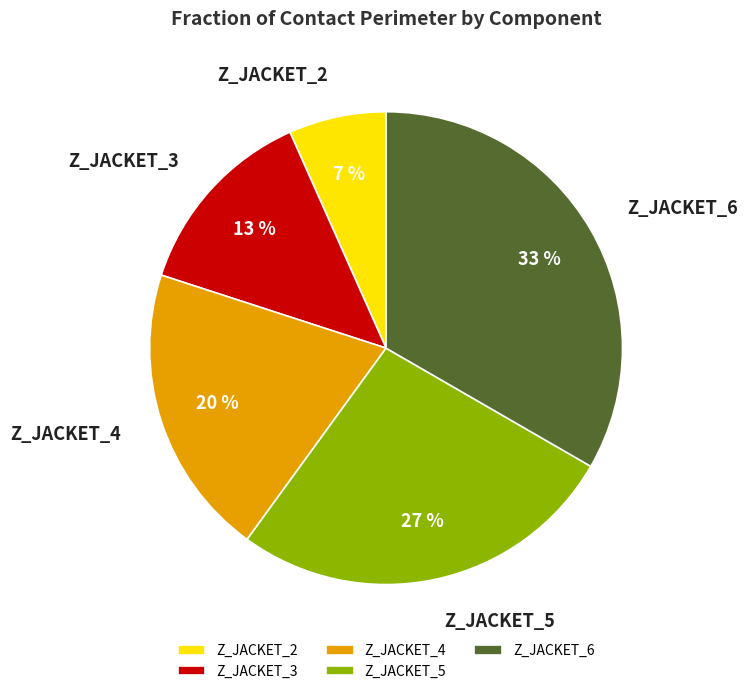

To the nearest percent, what is the combined percentage of Z_JACKET_2 and Z_JACKET_3?

20%